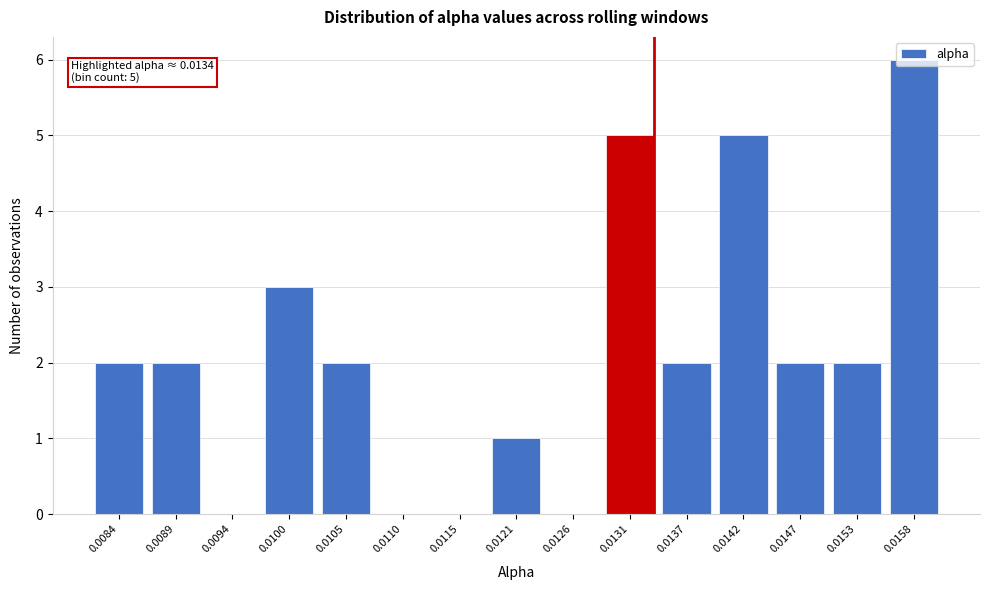

What is the change in value from 0.0094 to 0.0121?

+1